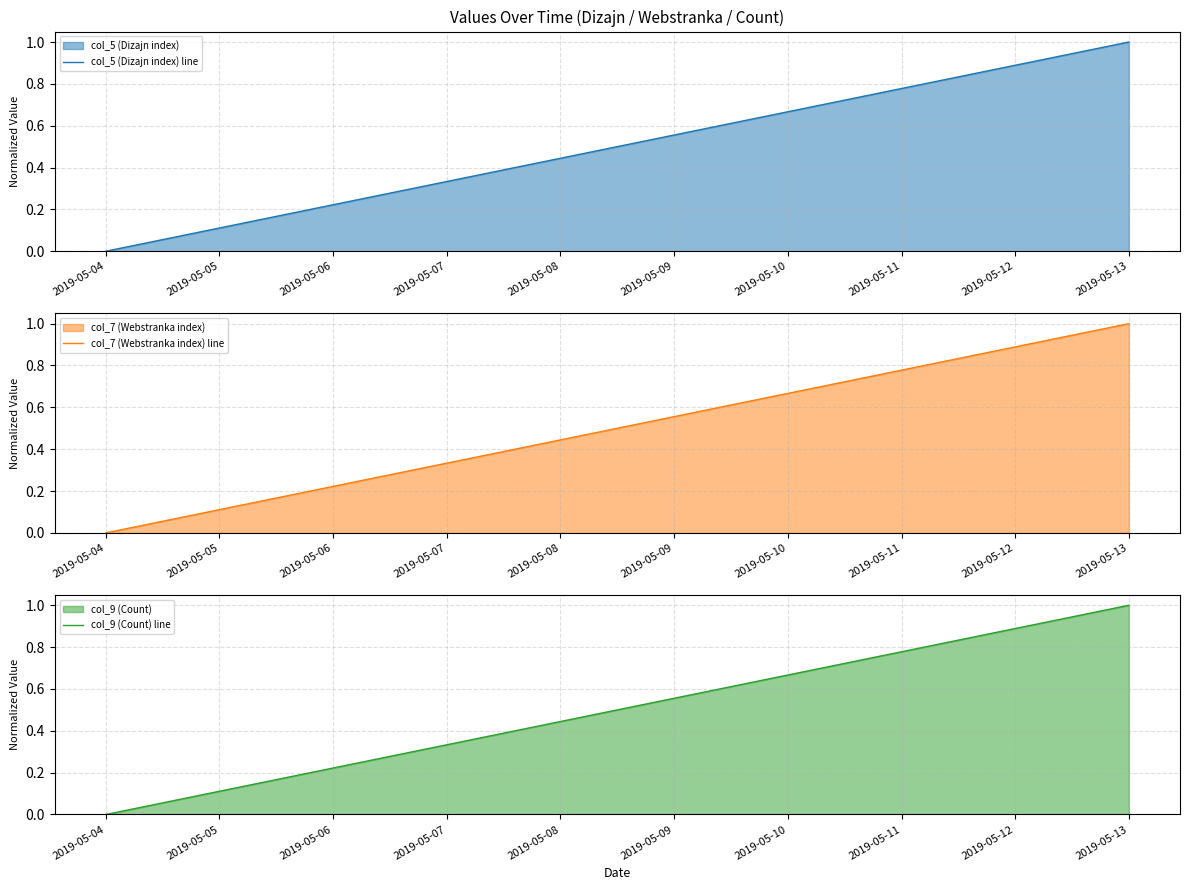

Does the chart have visible grid lines?

Yes